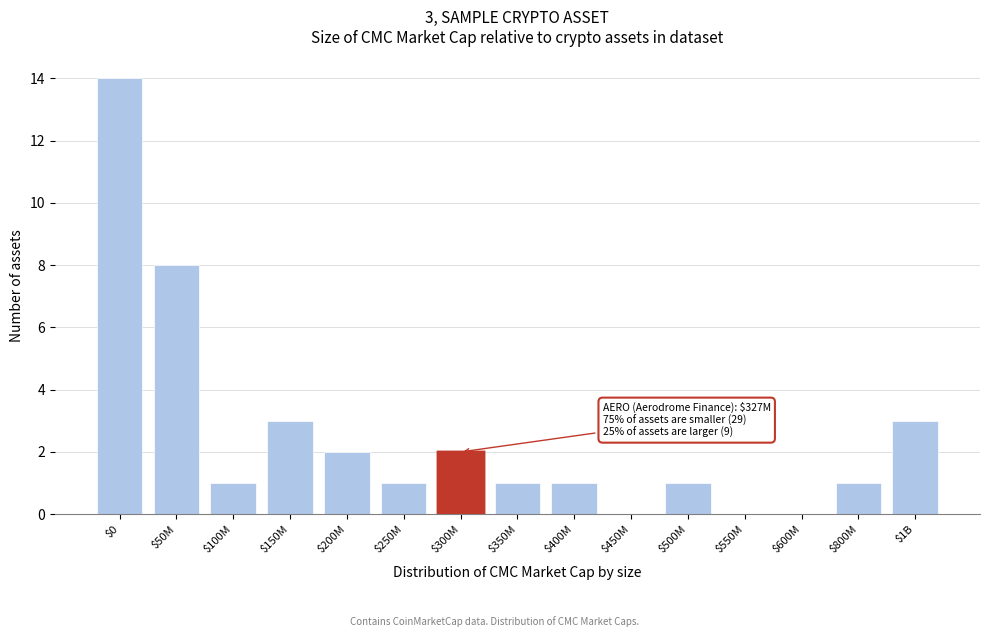

What is the maximum value shown in the chart?

14